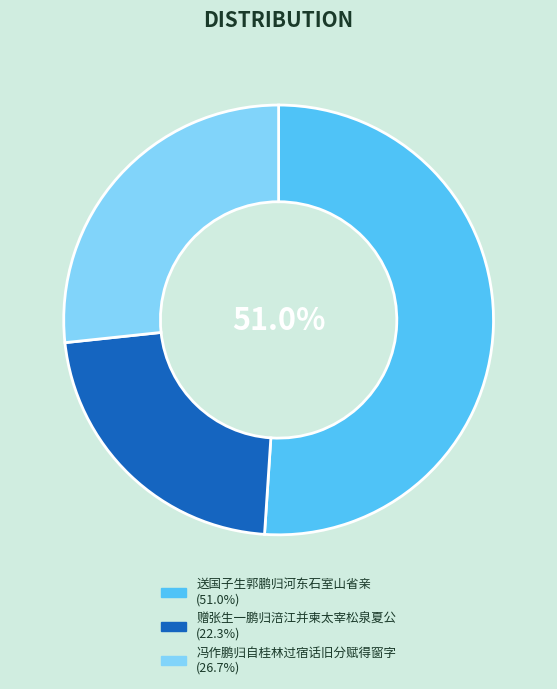

How many segments does this pie chart have?

3